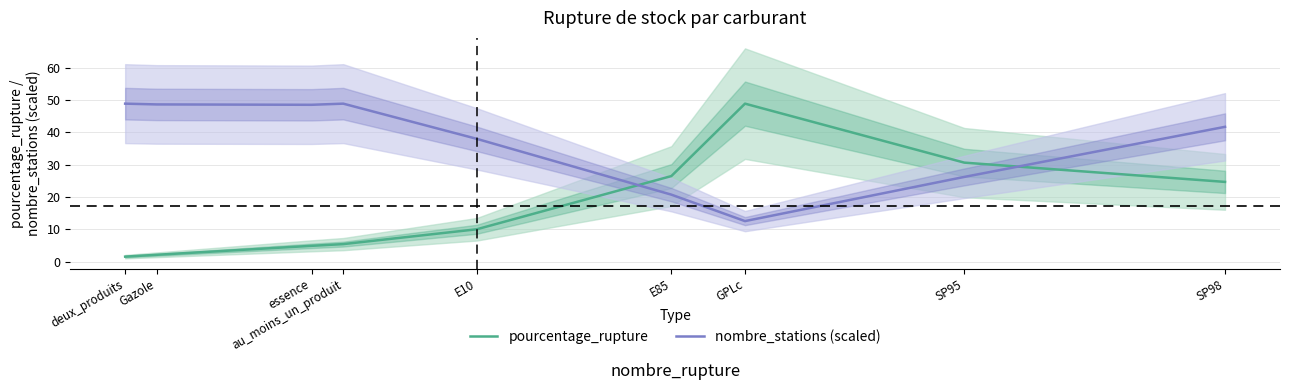

Between au_moins_un_produit and SP95, which is larger?

SP95